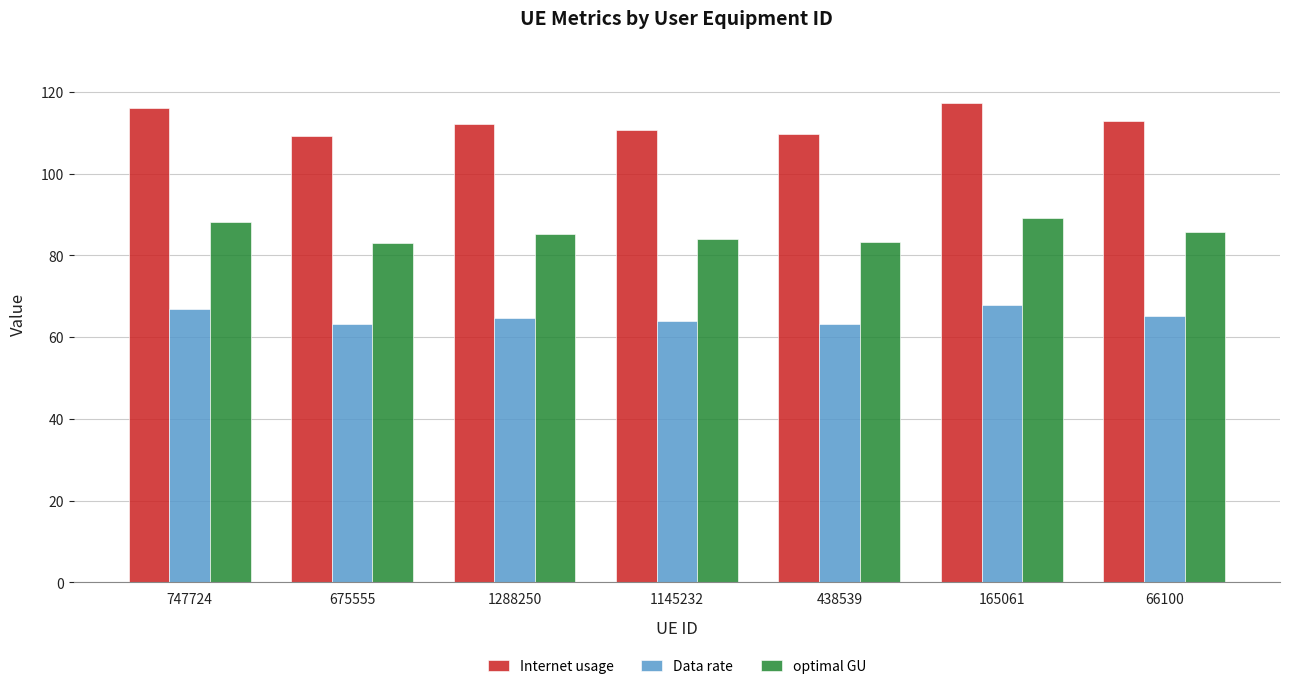

What are all the series names shown in the legend?

Internet usage, Data rate, optimal GU